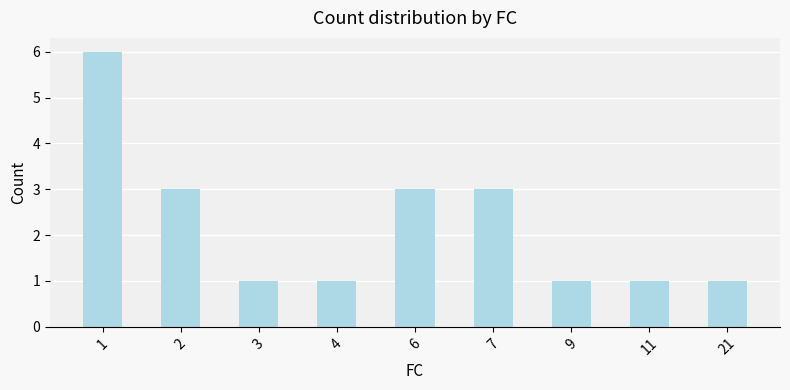

Is it true that the value at 1 is 9?

False